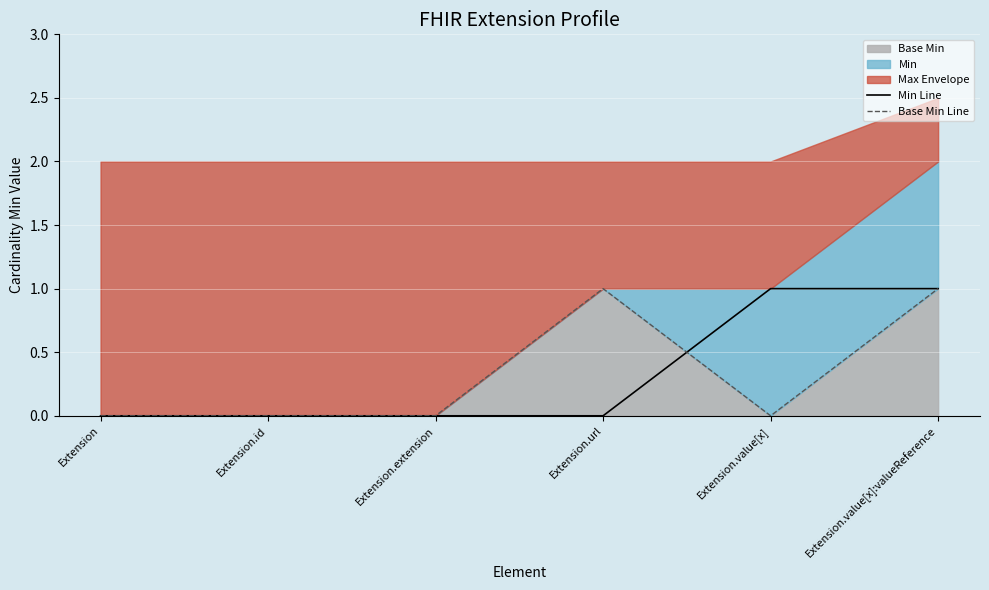

Which has a higher value, Extension.id or Extension.extension?

Extension.id